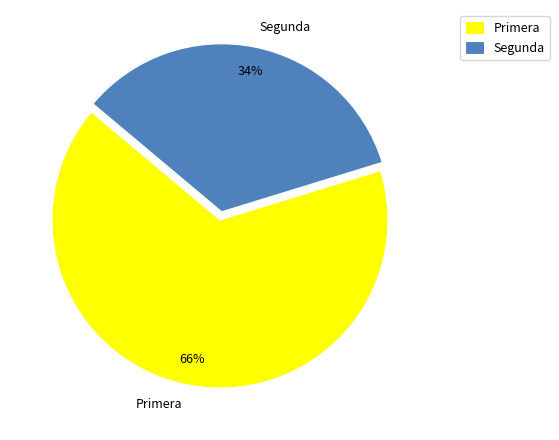

What is the smallest slice in the pie chart?

Segunda